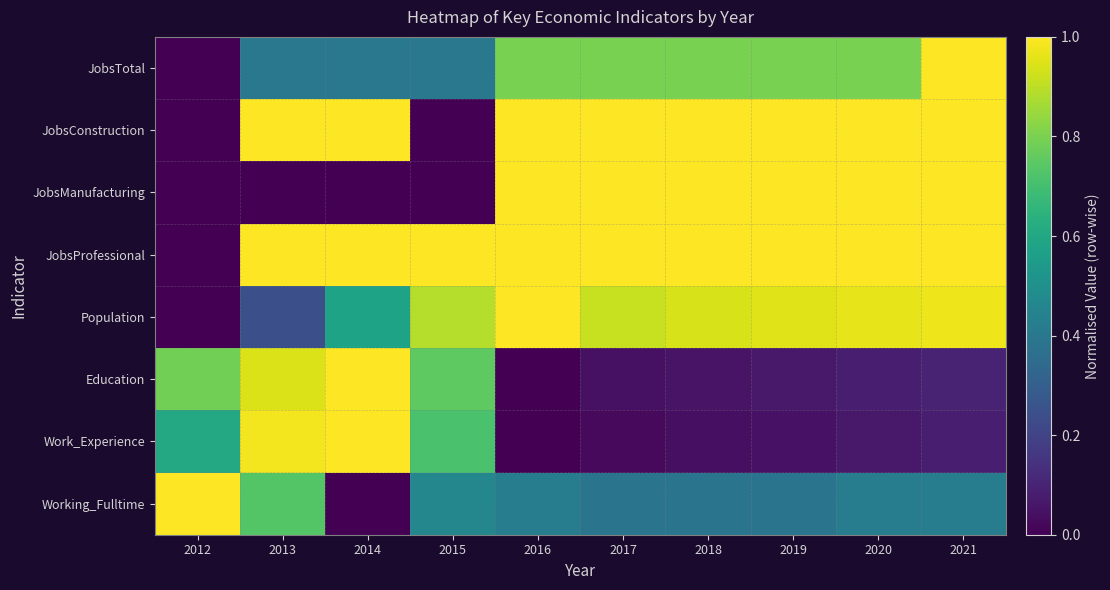

Reading right to left, what are all the values shown in this chart?

JobsTotal: 2021=1.0	2020=0.8	2019=0.8	2018=0.8	2017=0.8	2016=0.8	2015=0.4	2014=0.4	2013=0.4	2012=0.0
JobsConstruction: 2021=1.0	2020=1.0	2019=1.0	2018=1.0	2017=1.0	2016=1.0	2015=0.0	2014=1.0	2013=1.0	2012=0.0
JobsManufacturing: 2021=1.0	2020=1.0	2019=1.0	2018=1.0	2017=1.0	2016=1.0	2015=0.0	2014=0.0	2013=0.0	2012=0.0
JobsProfessional: 2021=1.0	2020=1.0	2019=1.0	2018=1.0	2017=1.0	2016=1.0	2015=1.0	2014=1.0	2013=1.0	2012=0.0
Population: 2021=1.0	2020=1.0	2019=1.0	2018=0.9	2017=0.9	2016=1.0	2015=0.9	2014=0.6	2013=0.2	2012=0.0
Education: 2021=0.1	2020=0.1	2019=0.1	2018=0.1	2017=0.0	2016=0.0	2015=0.8	2014=1.0	2013=0.9	2012=0.8
Work_Experience: 2021=0.1	2020=0.1	2019=0.1	2018=0.0	2017=0.0	2016=0.0	2015=0.7	2014=1.0	2013=1.0	2012=0.6
Working_Fulltime: 2021=0.4	2020=0.4	2019=0.4	2018=0.4	2017=0.4	2016=0.4	2015=0.5	2014=0.0	2013=0.7	2012=1.0